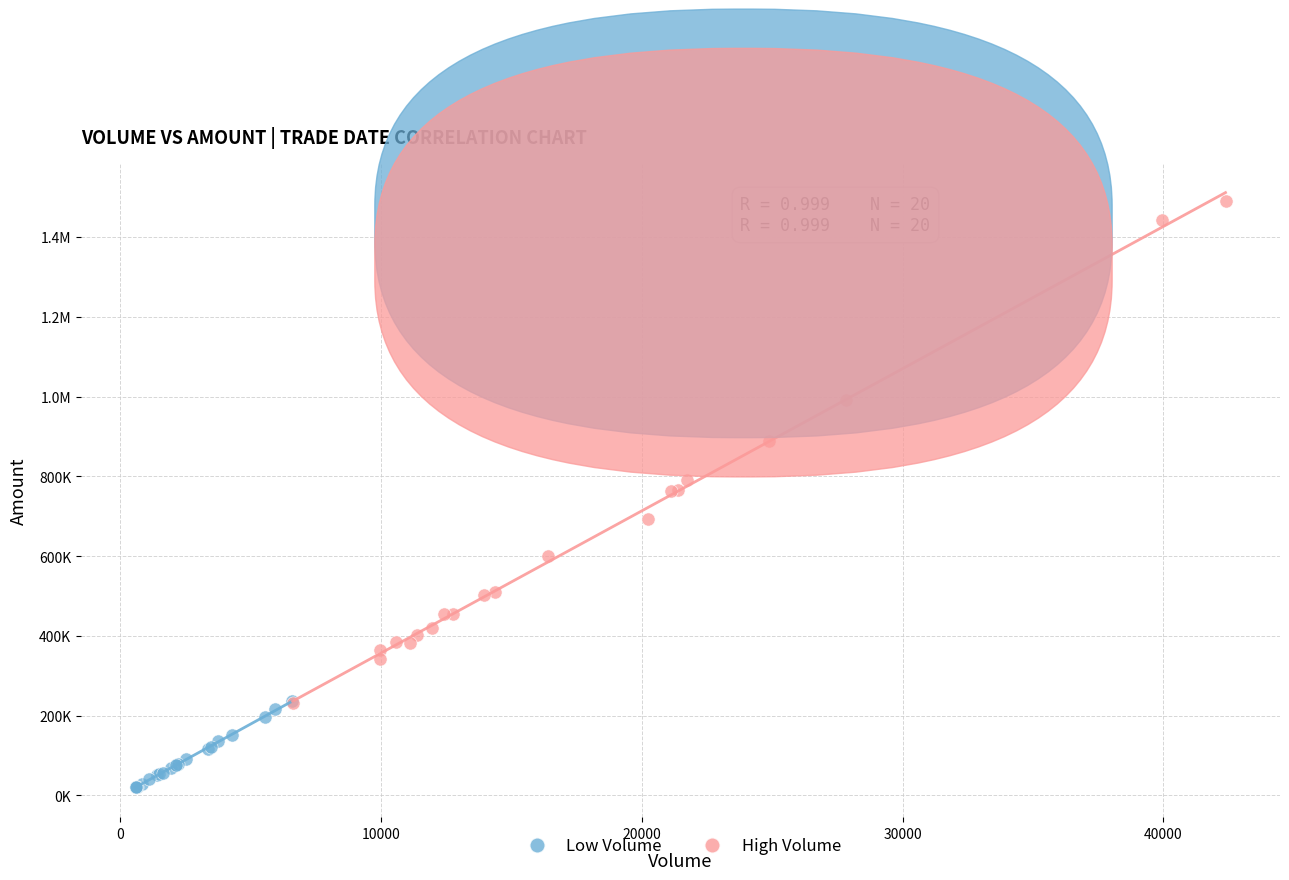

What are all the series names shown in the legend?

Low Volume, High Volume